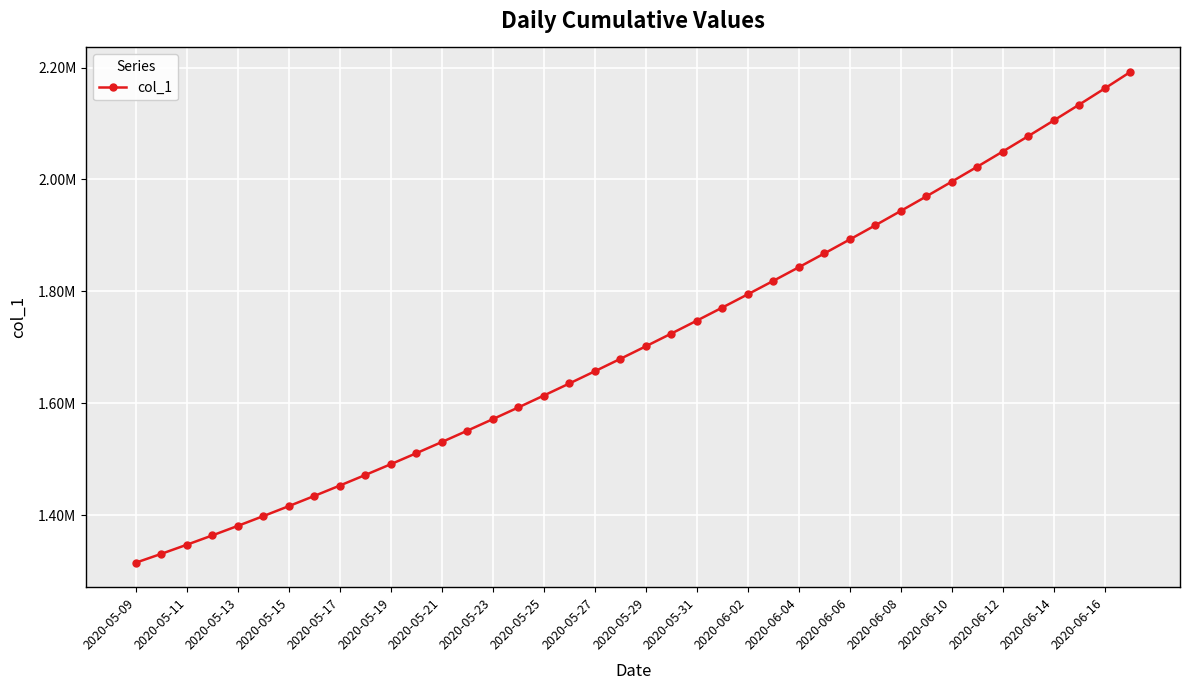

At which label is the value closest to 1753640?

2020-05-31